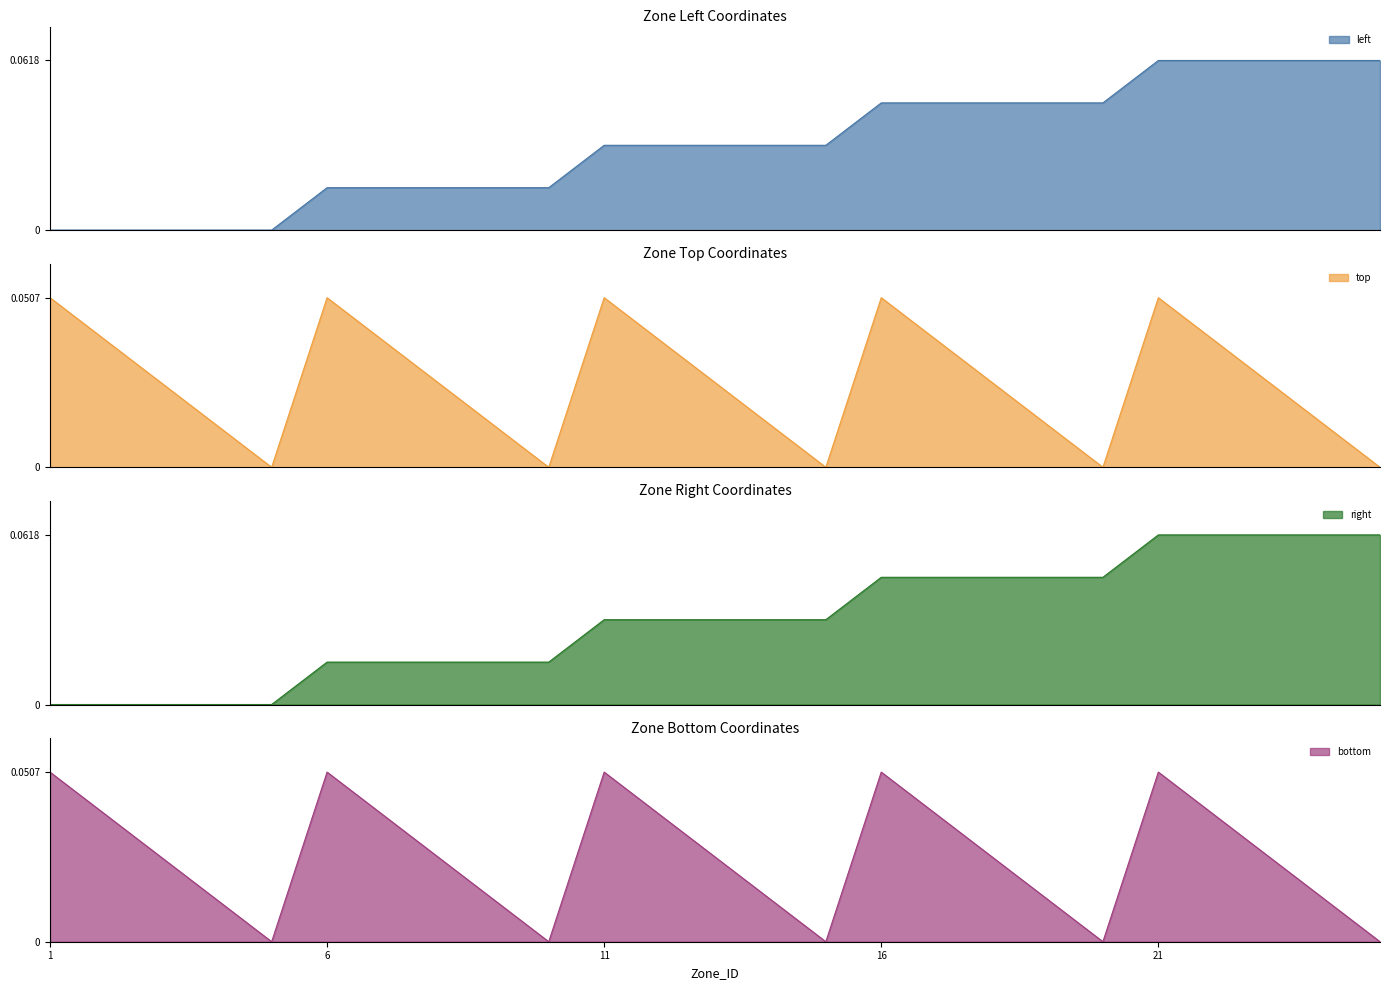

True or false: left has more than 1 interior local peaks.

False